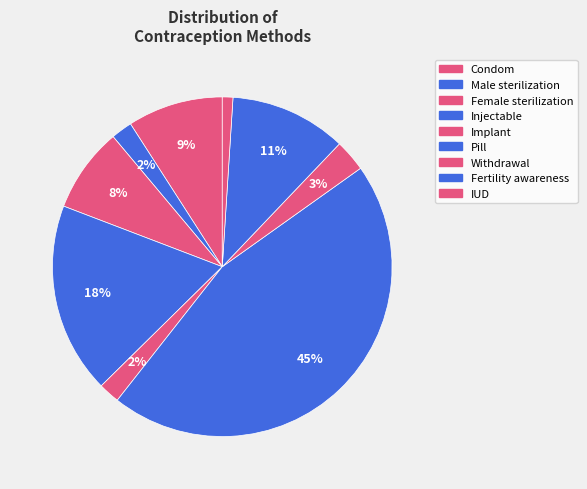

Is it true that Withdrawal is 10% of the pie?

False